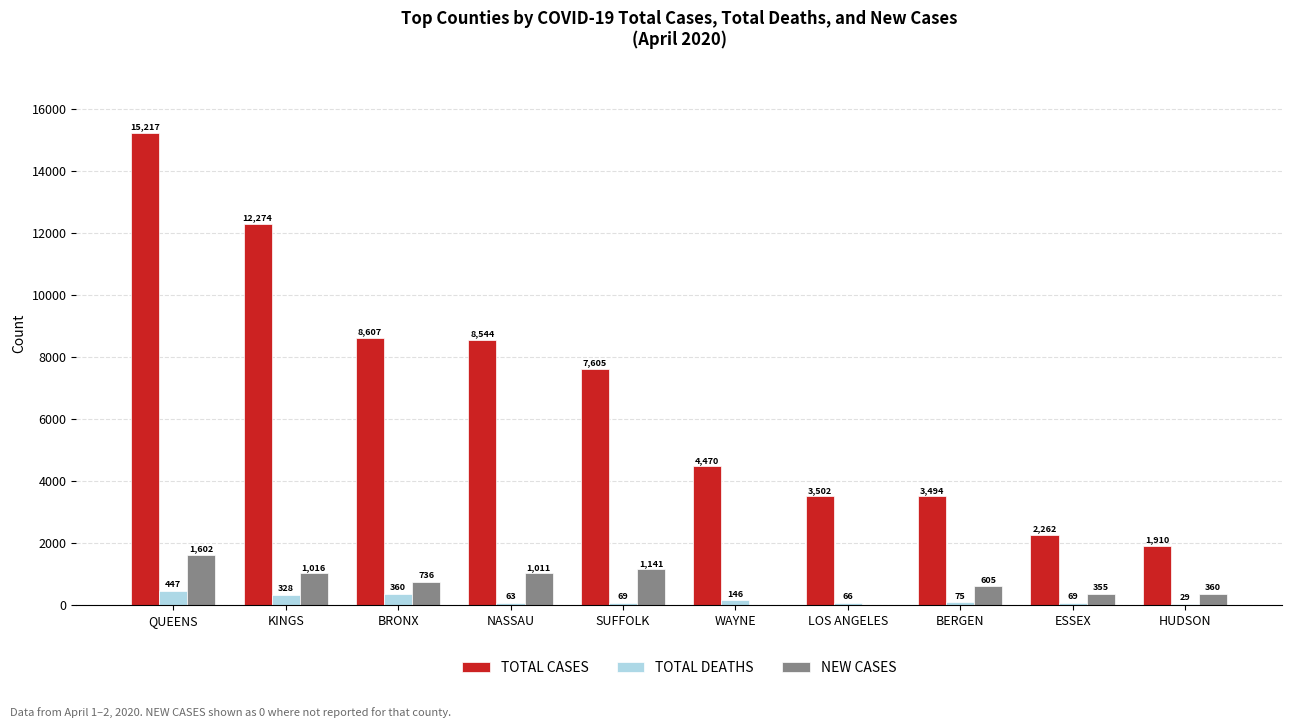

What is the sum of all TOTAL DEATHS values?

1652